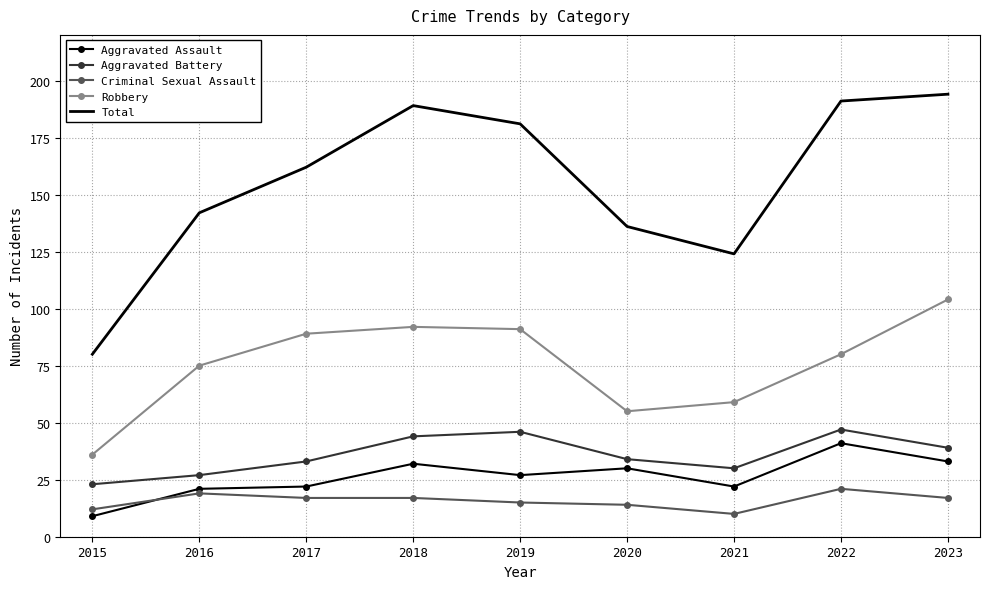

Is it true that Total equals 188 at 2020?

False